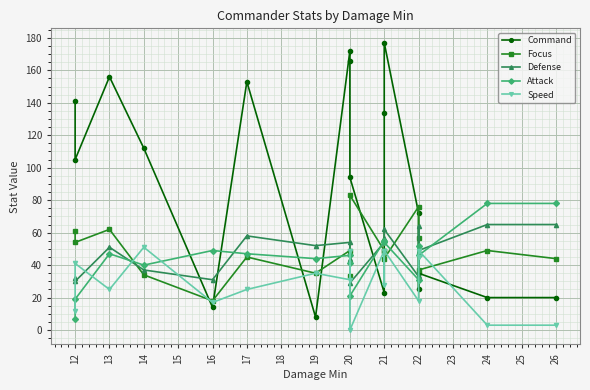

What is the average value of the Attack series?

45